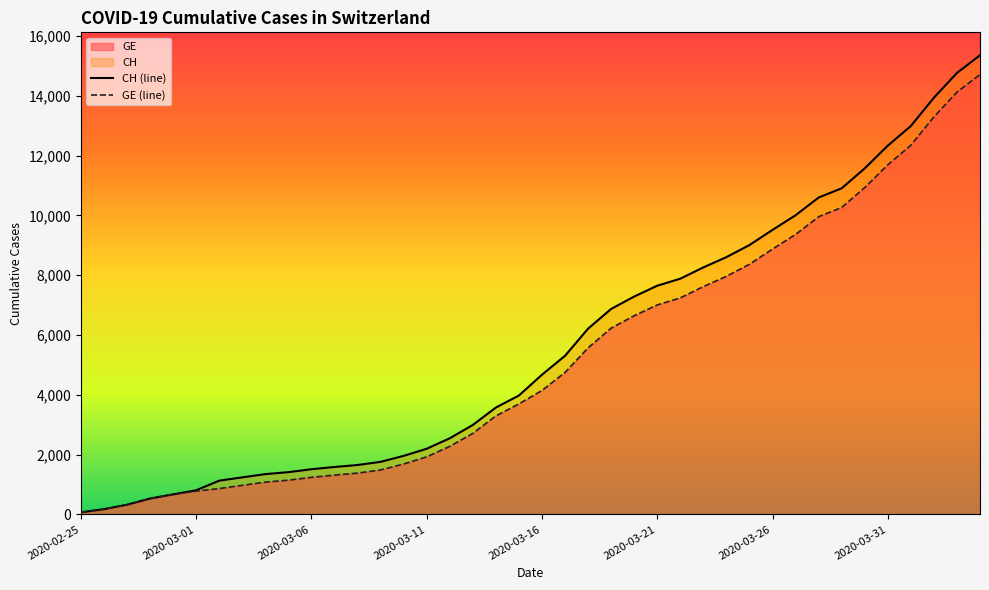

What is the average value of the CH (line) series?

5632